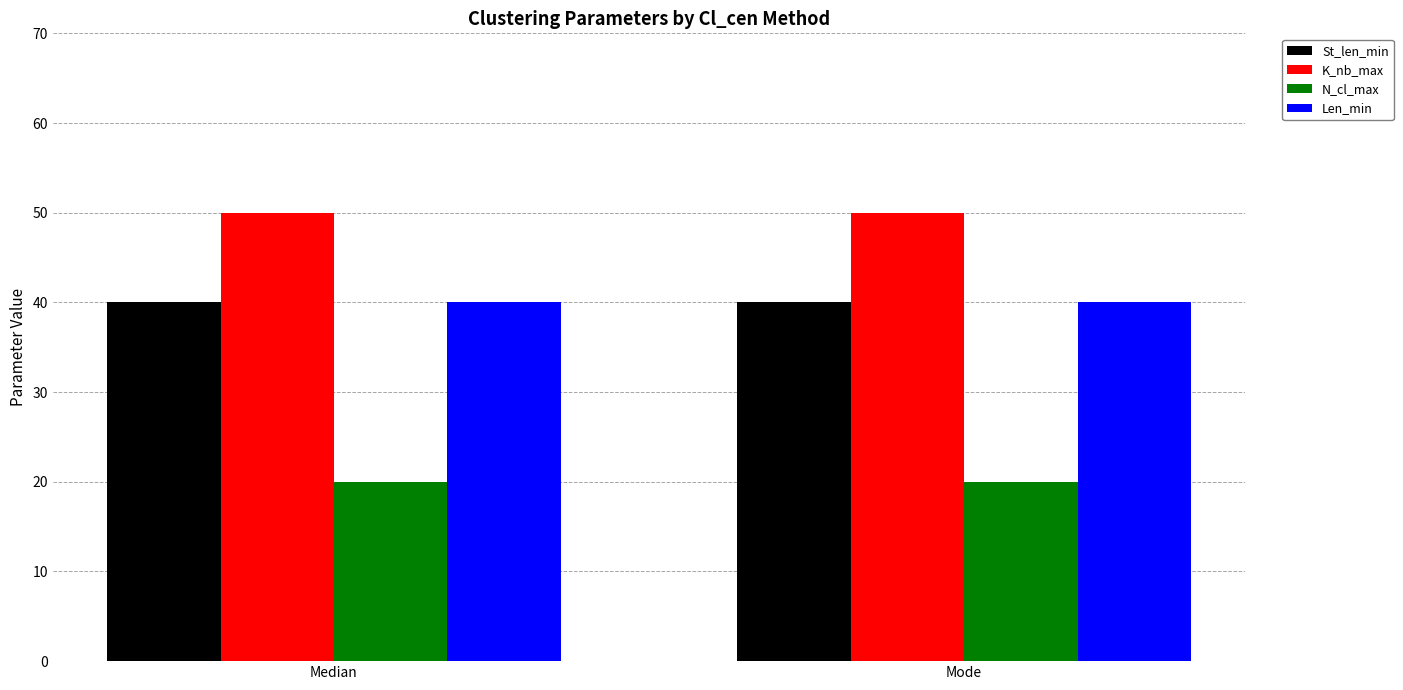

True or false: K_nb_max has a value of 50 at Median.

True